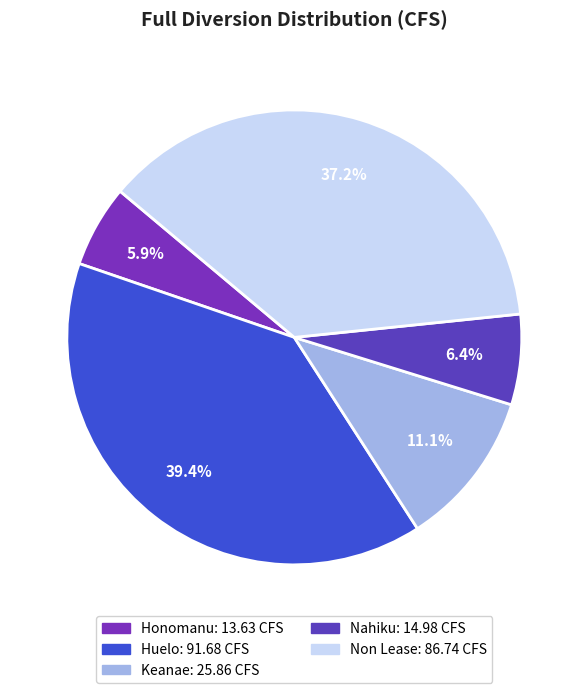

Count the number of slices in the pie.

5